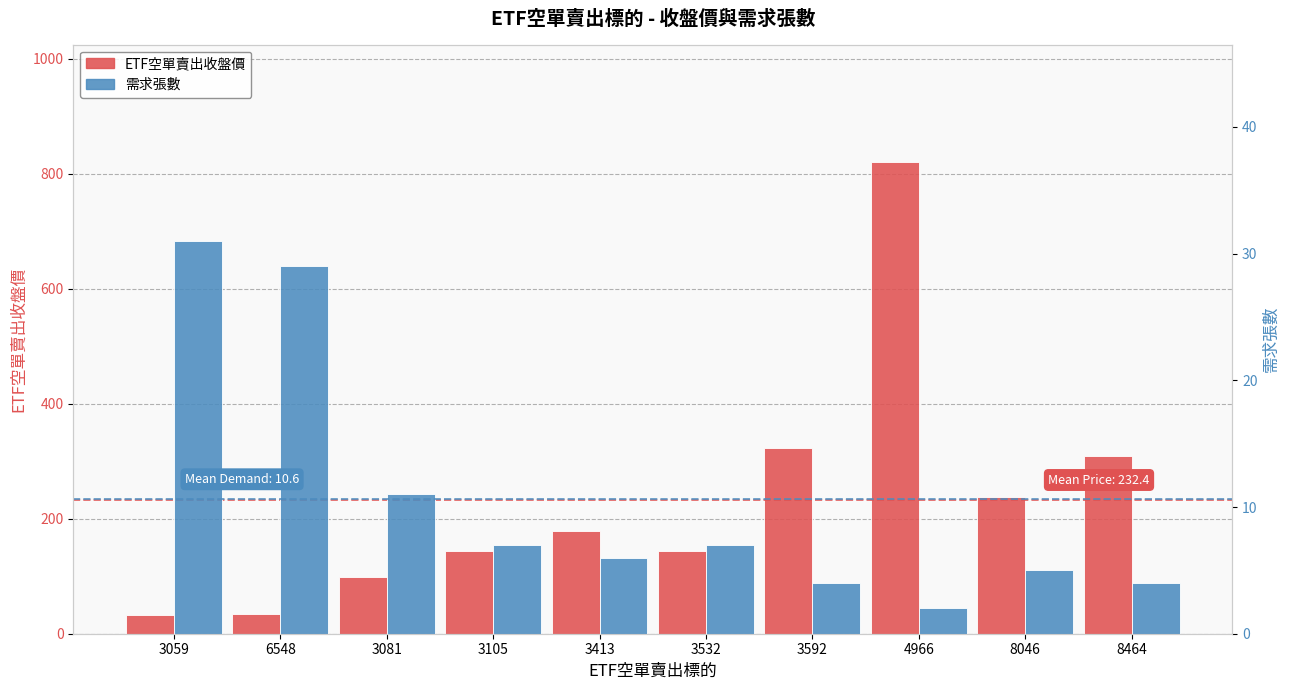

What is the total value across all series at 3532?

150.5